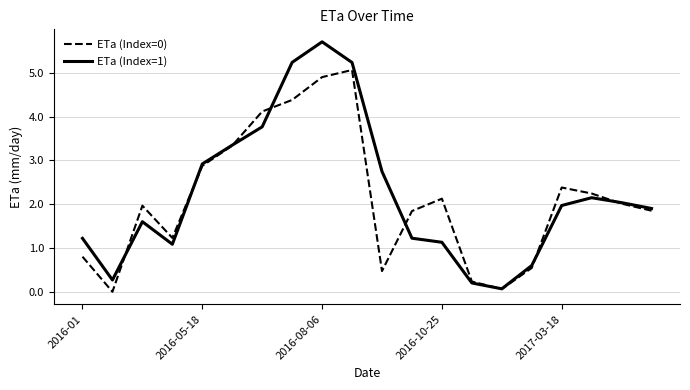

Rank the series by their maximum value, from highest to lowest.

ETa (Index=1), ETa (Index=0)